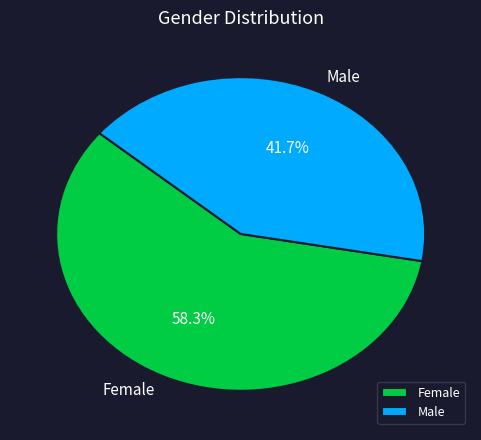

Which category has the biggest portion of the pie?

Female